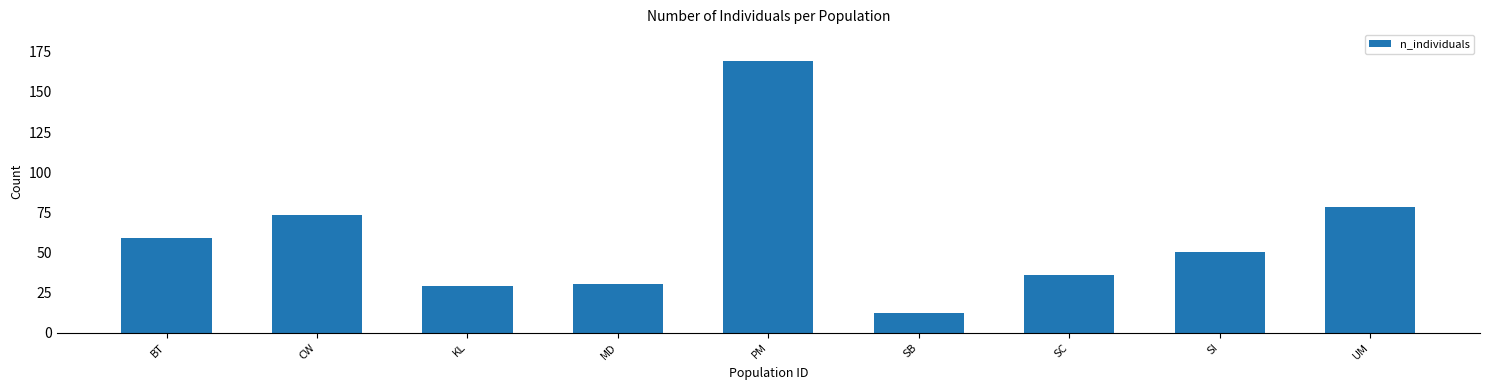

What is the difference between the maximum and second lowest values?

140